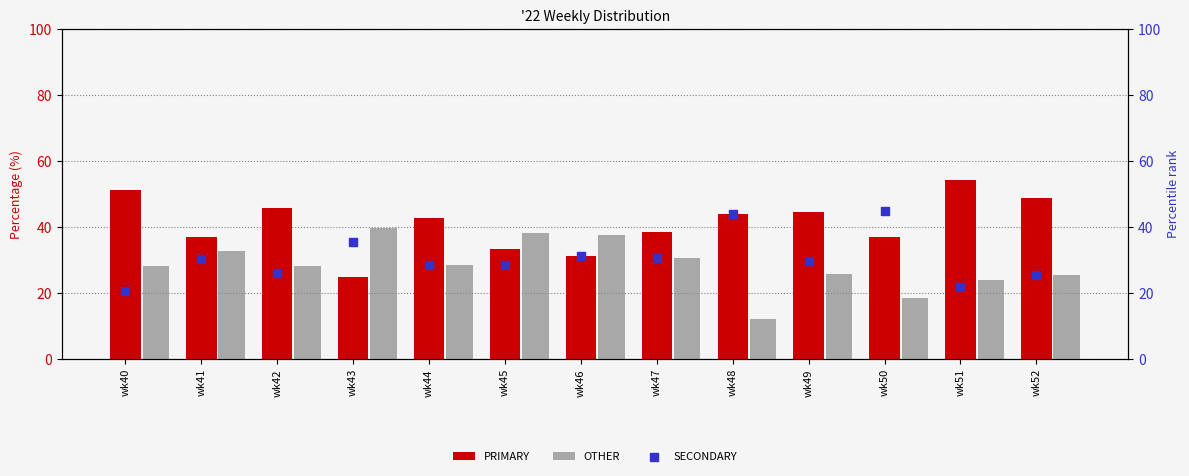

At how many categories does at least one series exceed 37?

12